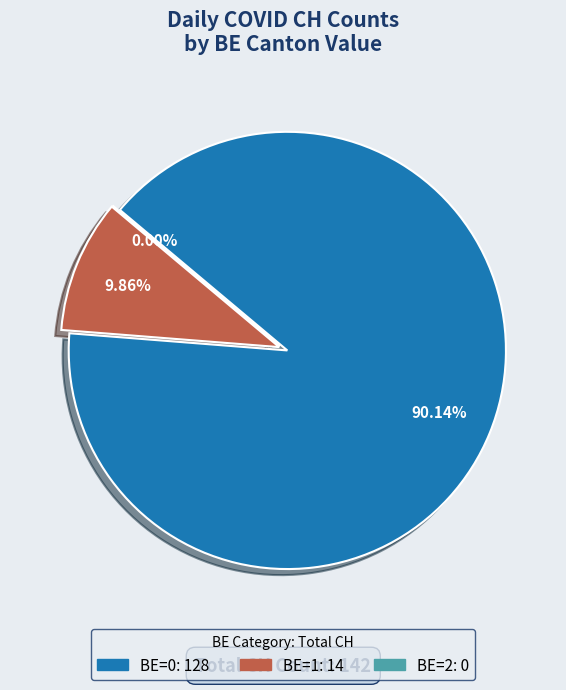

The 0 slice represents 9% of the pie. True or false?

False